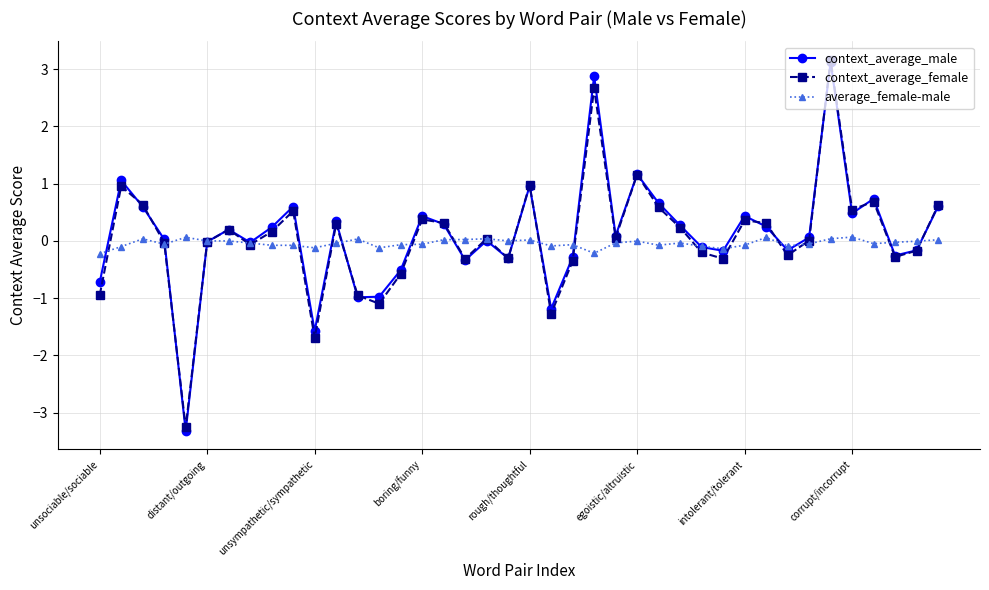

Which series has the widest spread of values?

context_average_male